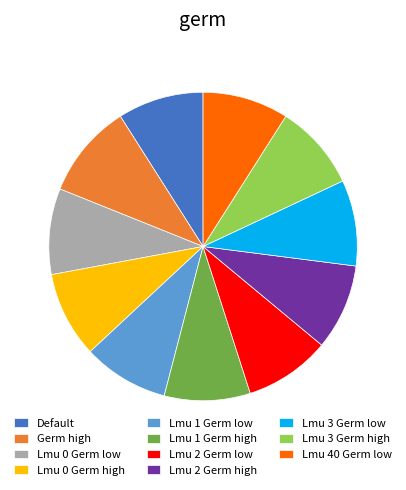

Between Germ high and Default, which is larger?

Germ high